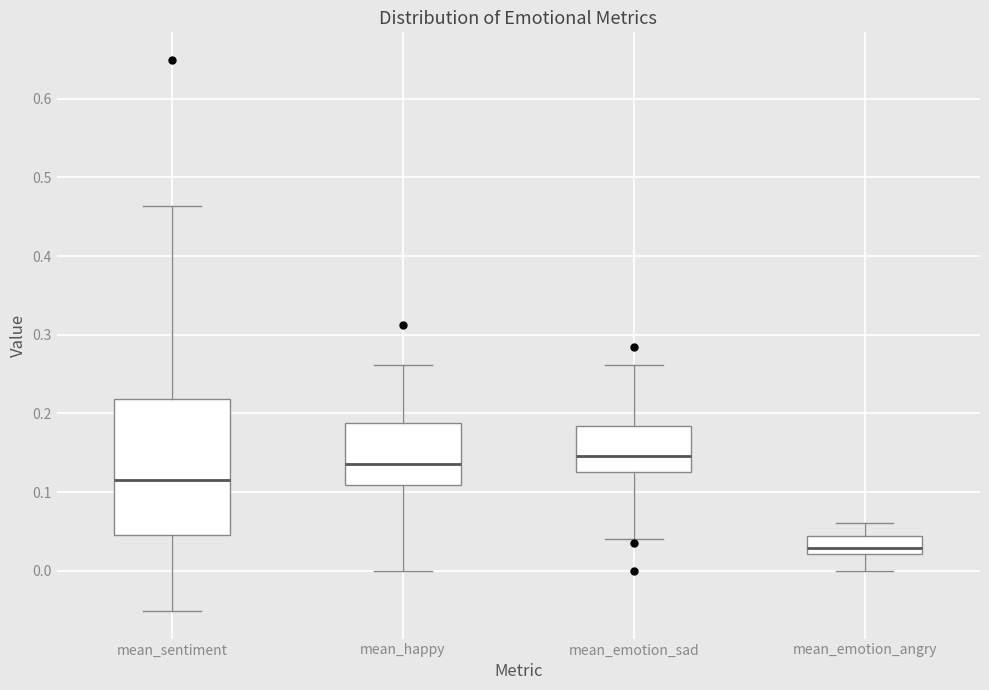

Which box has the lowest median line?

mean_emotion_angry